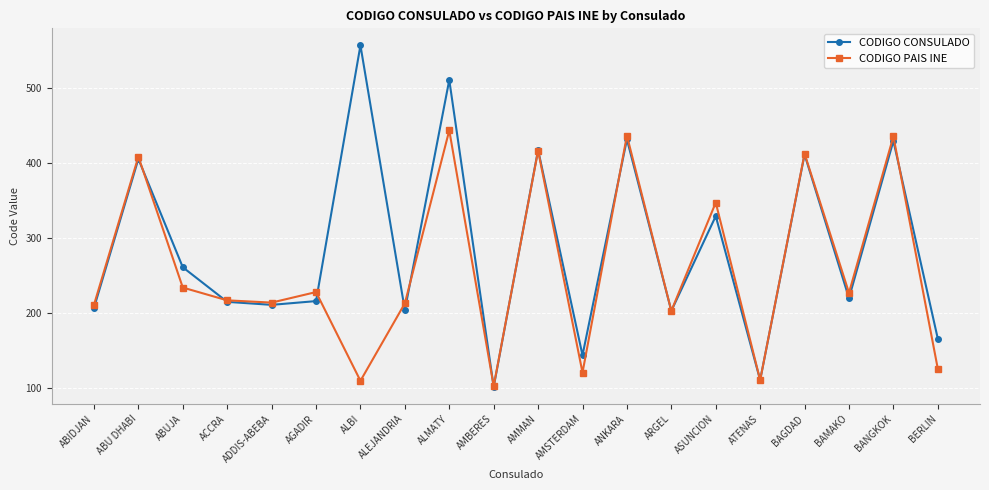

What is the greatest value displayed?

556